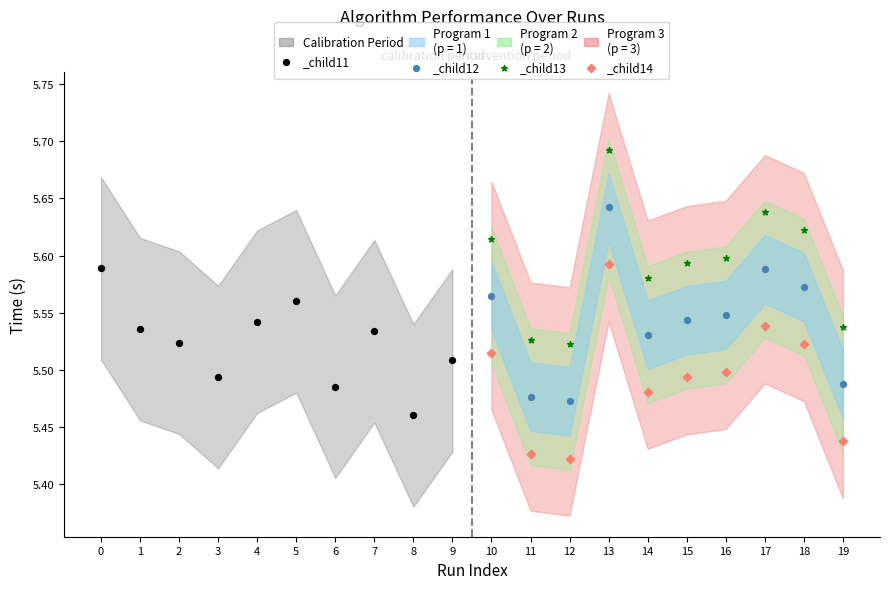

At which category is the sum across all series the highest?

13